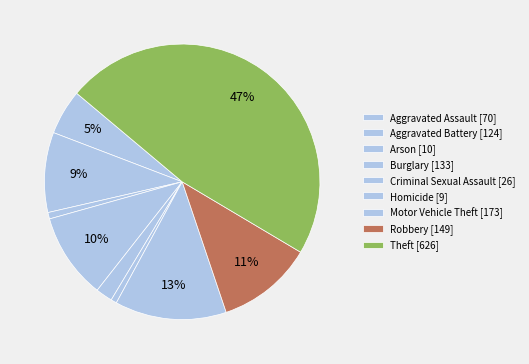

Count the number of slices in the pie.

9